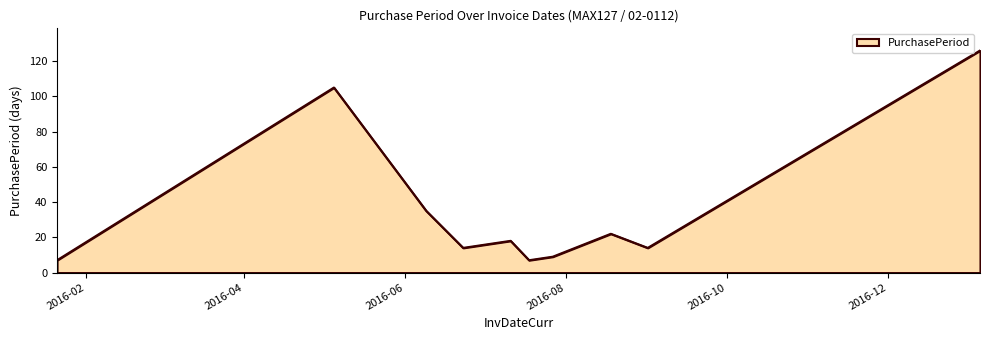

Does the chart have visible grid lines?

No